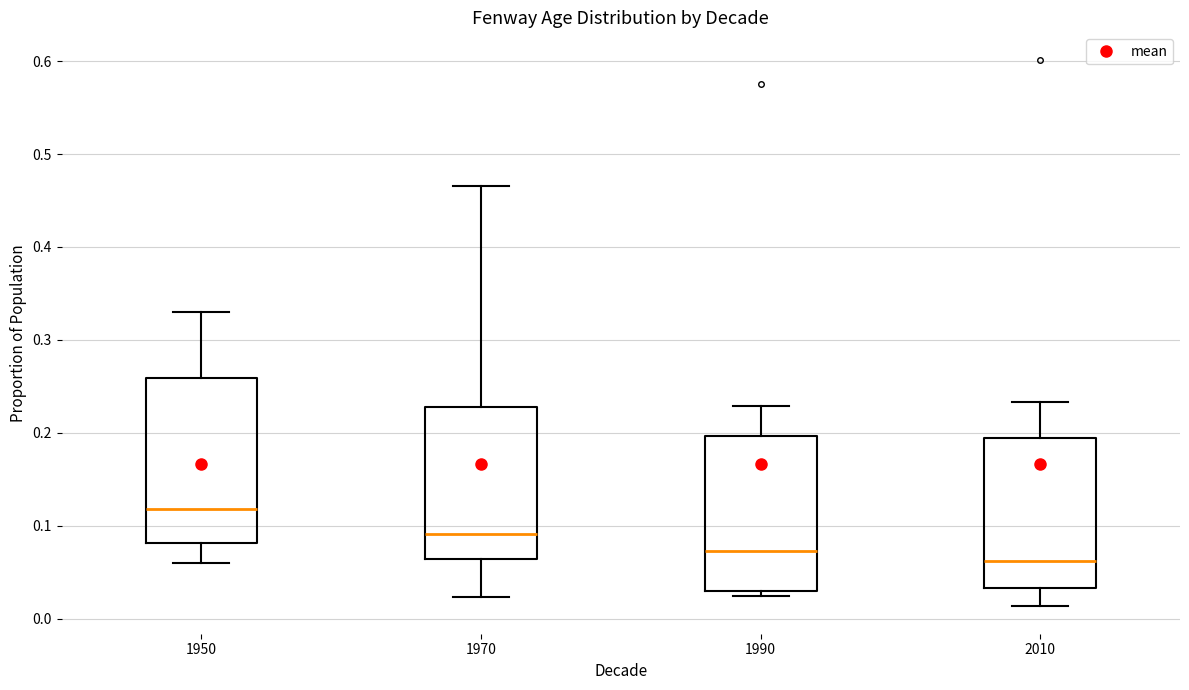

Reading left to right, read every box against the y-axis: the position of its median line, the range the box covers, and the ends of its whiskers. The values are not printed on the chart, so give them approximately, as read against the axis.

1950: median 0.12, box 0.08 to 0.26, whiskers 0.06 to 0.33
1970: median 0.09, box 0.06 to 0.23, whiskers 0.02 to 0.47
1990: median 0.07, box 0.03 to 0.20, whiskers 0.02 to 0.23
2010: median 0.06, box 0.03 to 0.19, whiskers 0.01 to 0.23